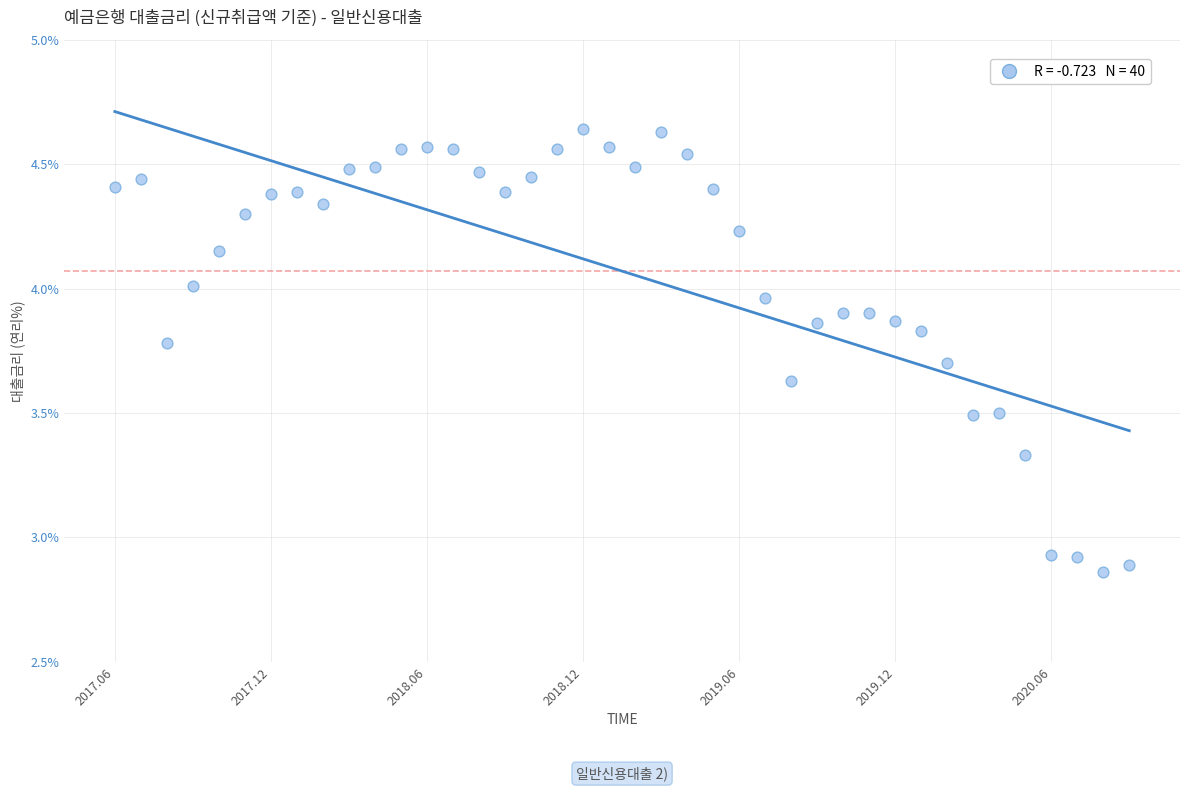

What is the range of Y values (max minus min)?

1.8